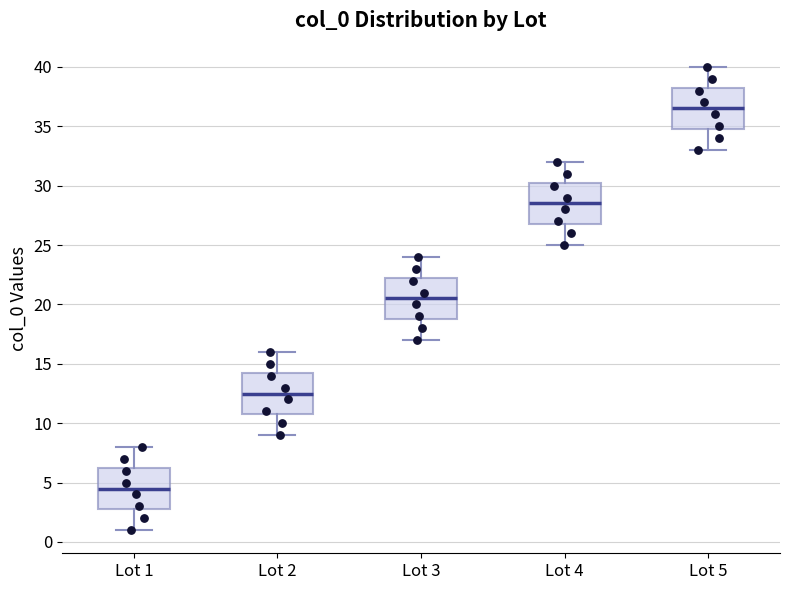

Reading left to right, read every box against the y-axis: the position of its median line, the range the box covers, and the ends of its whiskers. The values are not printed on the chart, so give them approximately, as read against the axis.

Lot 1: median 4.5, box 3.0 to 6.5, whiskers 1.0 to 8.0
Lot 2: median 12.5, box 11.0 to 14.5, whiskers 9.0 to 16.0
Lot 3: median 20.5, box 19.0 to 22.5, whiskers 17.0 to 24.0
Lot 4: median 28.5, box 27.0 to 30.5, whiskers 25.0 to 32.0
Lot 5: median 36.5, box 35.0 to 38.5, whiskers 33.0 to 40.0